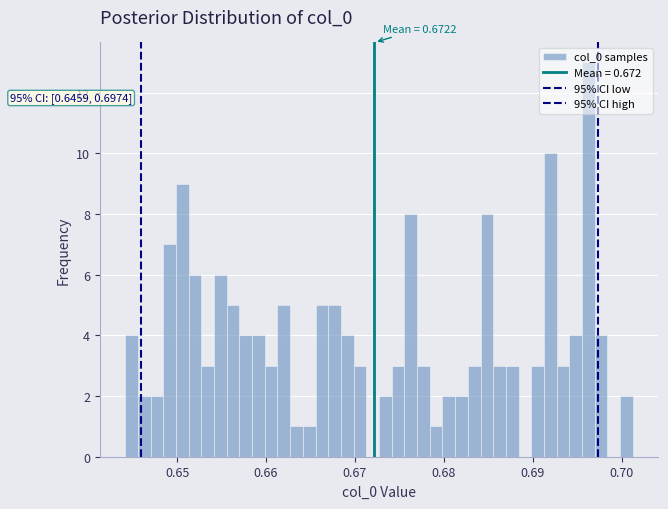

Read against the x-axis, roughly where is the centre of the tallest bar?

0.696